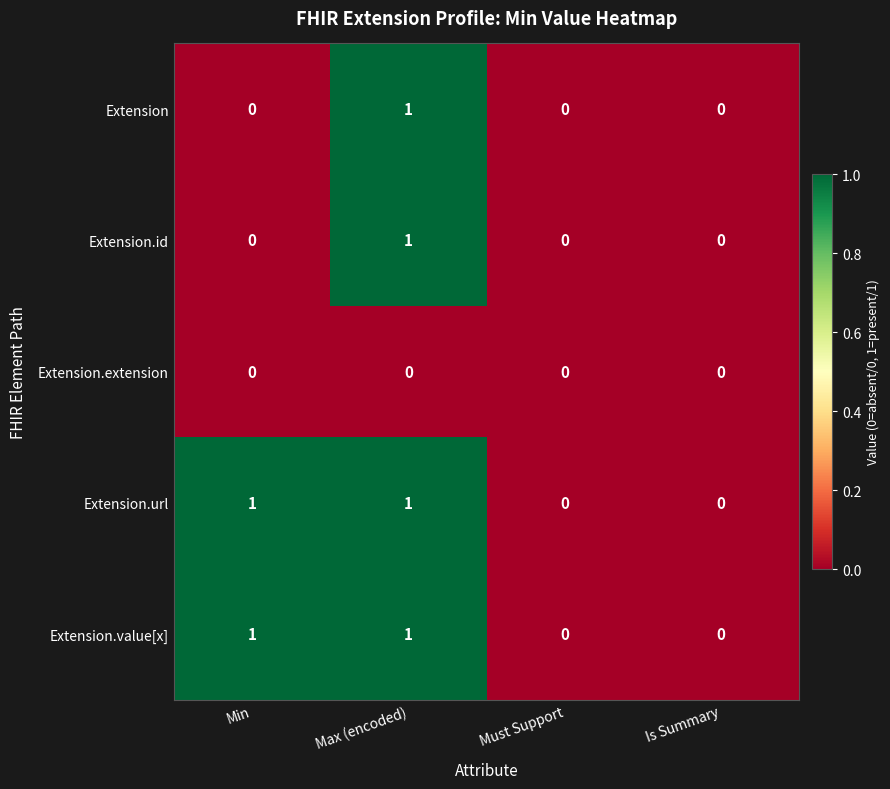

Count the Extension values in the range 0 to 1.

4